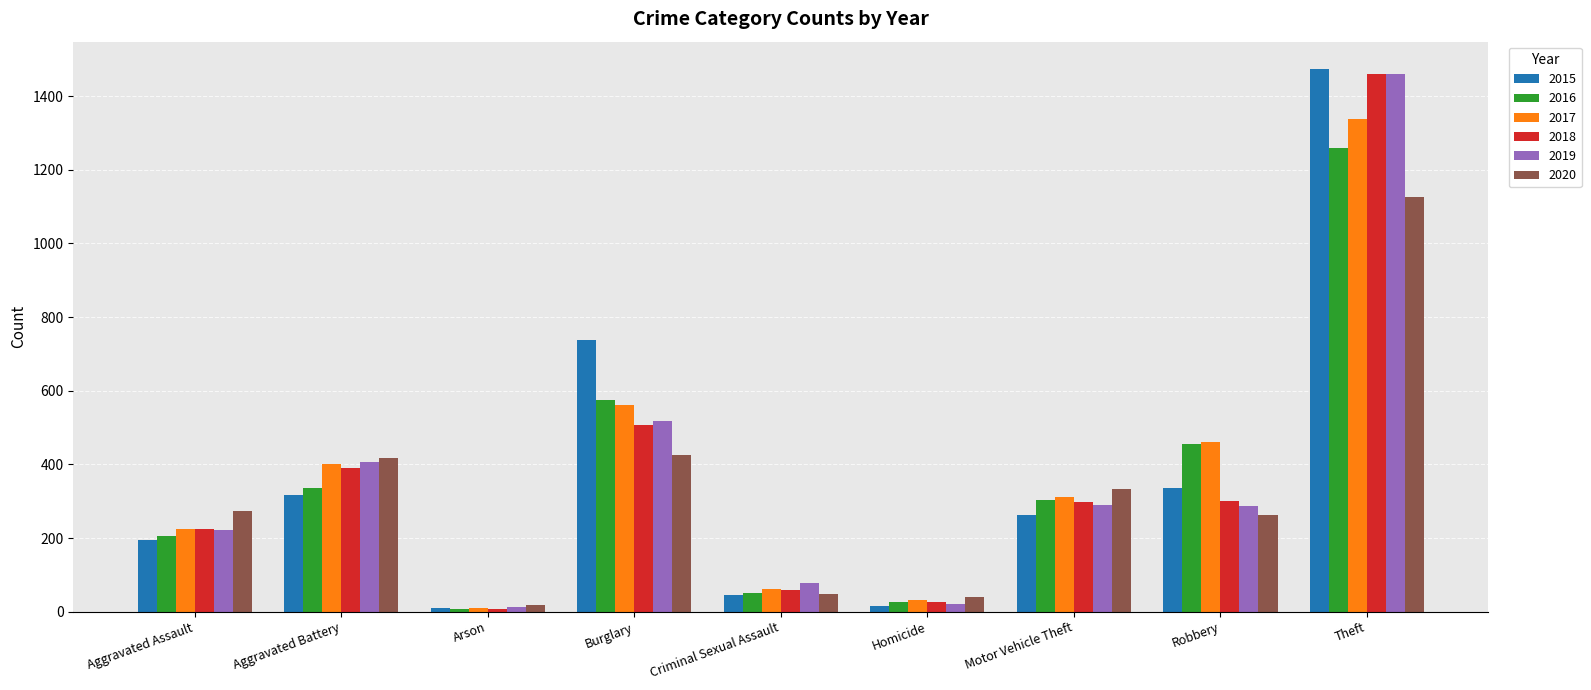

What is the approximate value of 2019 at Criminal Sexual Assault?

77